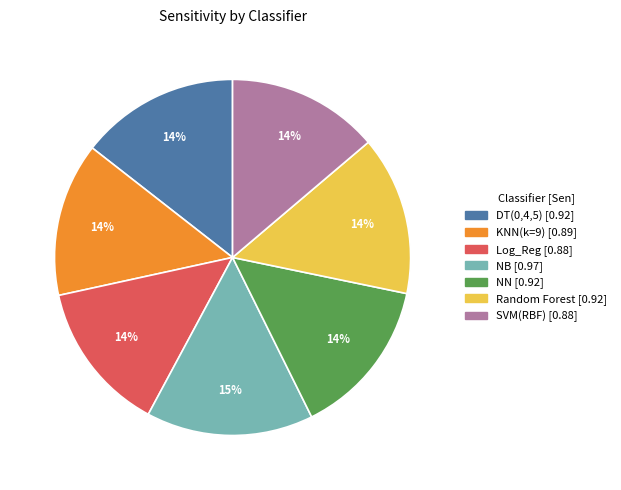

Which category has the biggest portion of the pie?

NB